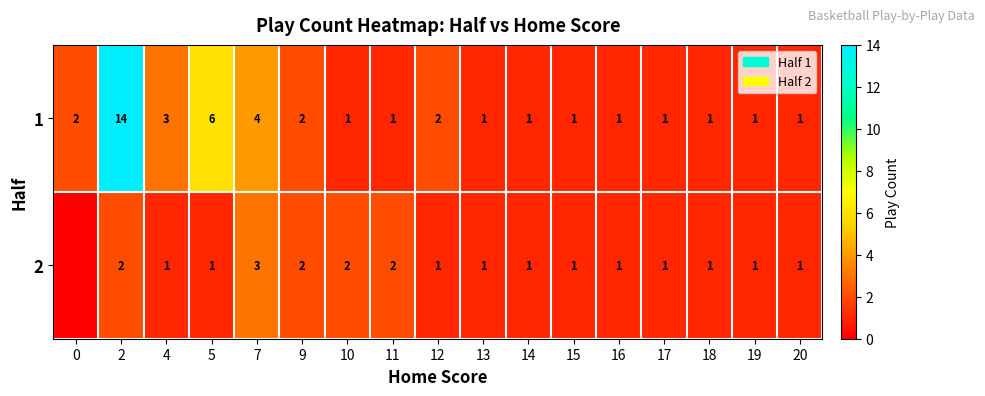

Where is 1 nearest to the value 7?

5